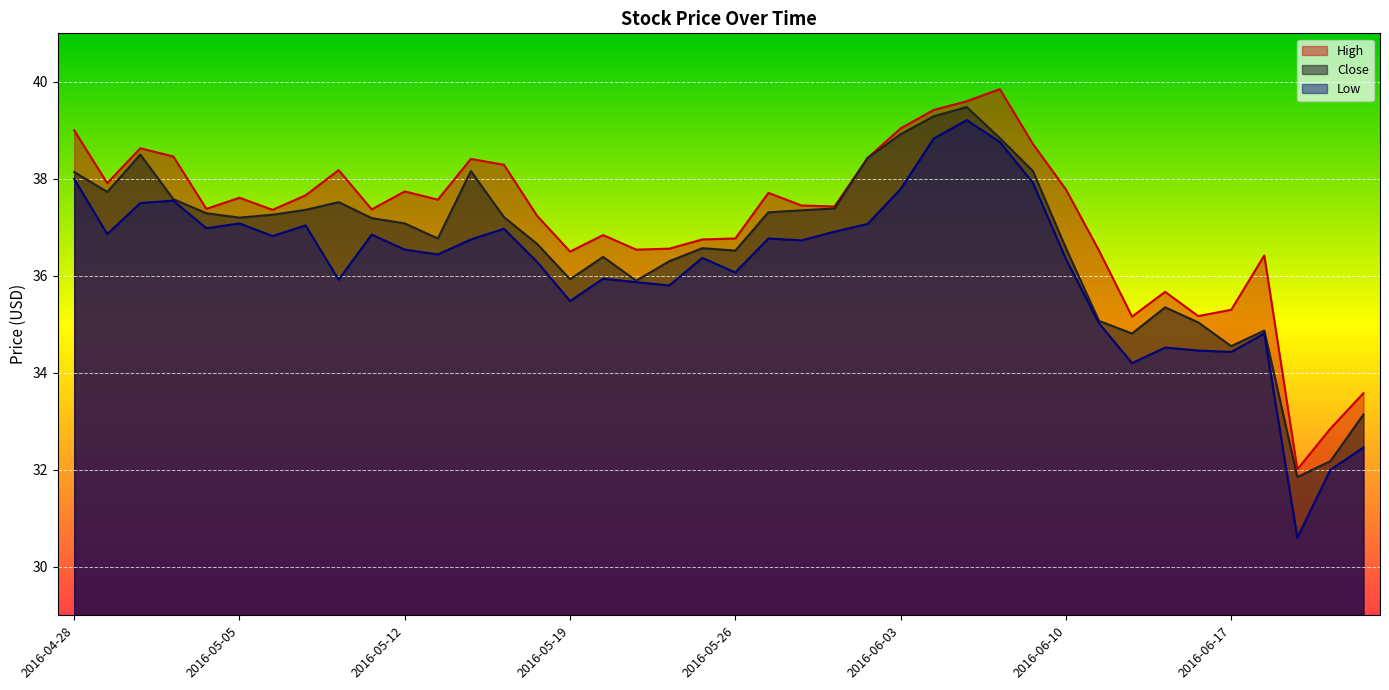

What value does the Low series have at 2016-06-20?

34.8